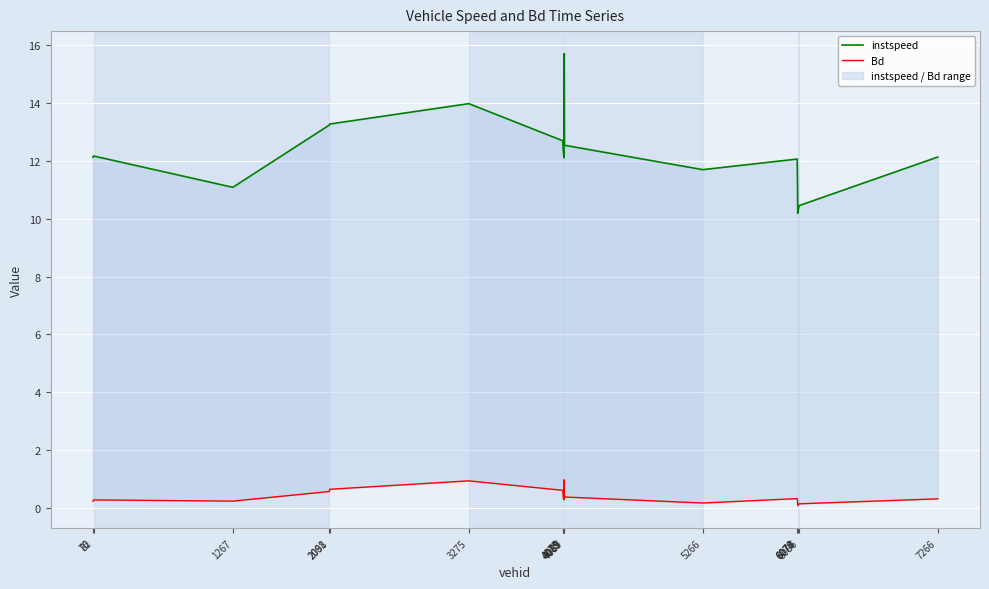

List the series in order of their overall mean, lowest first.

Bd, instspeed